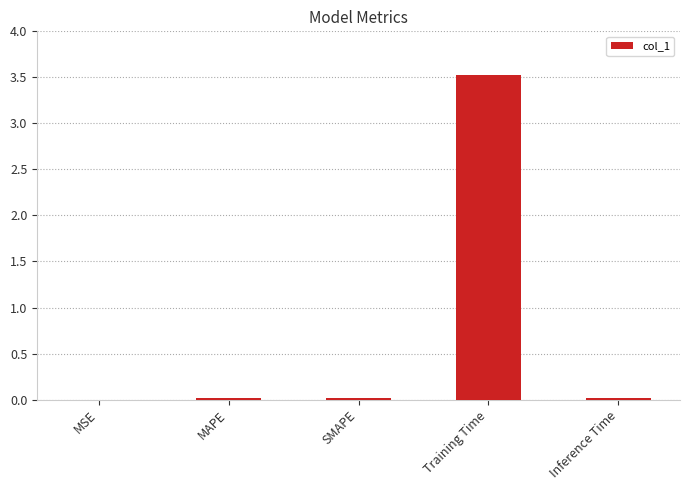

At which category does the chart reach its peak across all series?

Training Time